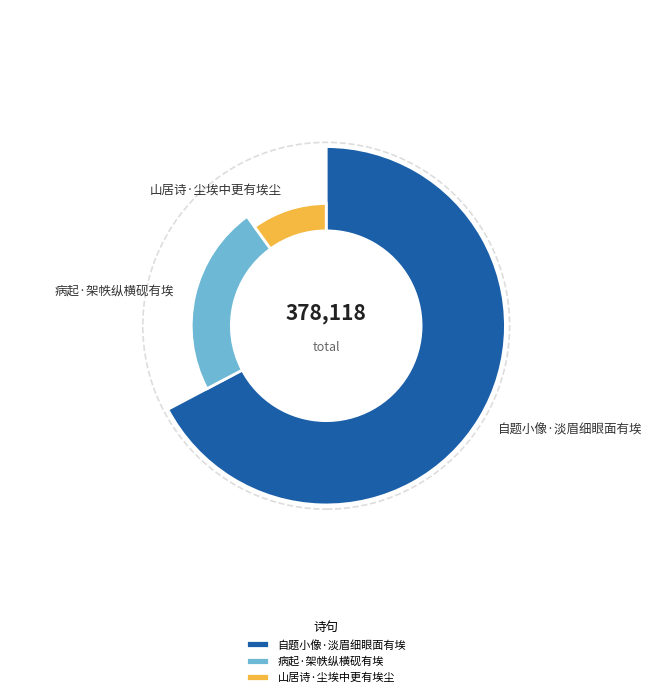

What percentage is NOT represented by 山居诗·尘埃中更有埃尘?

90.0%